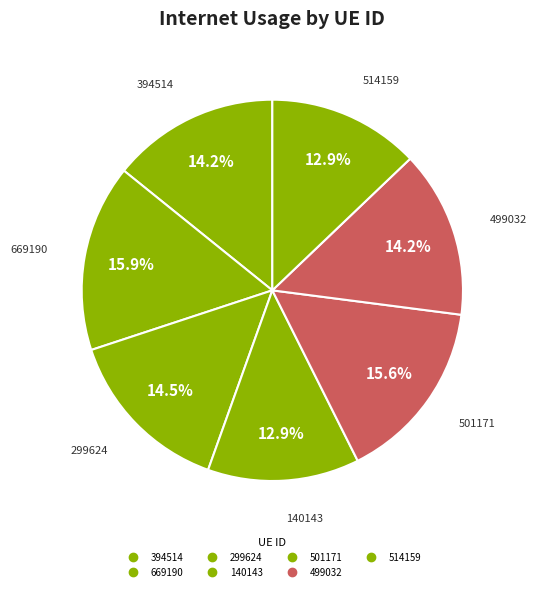

How many segments does this pie chart have?

7